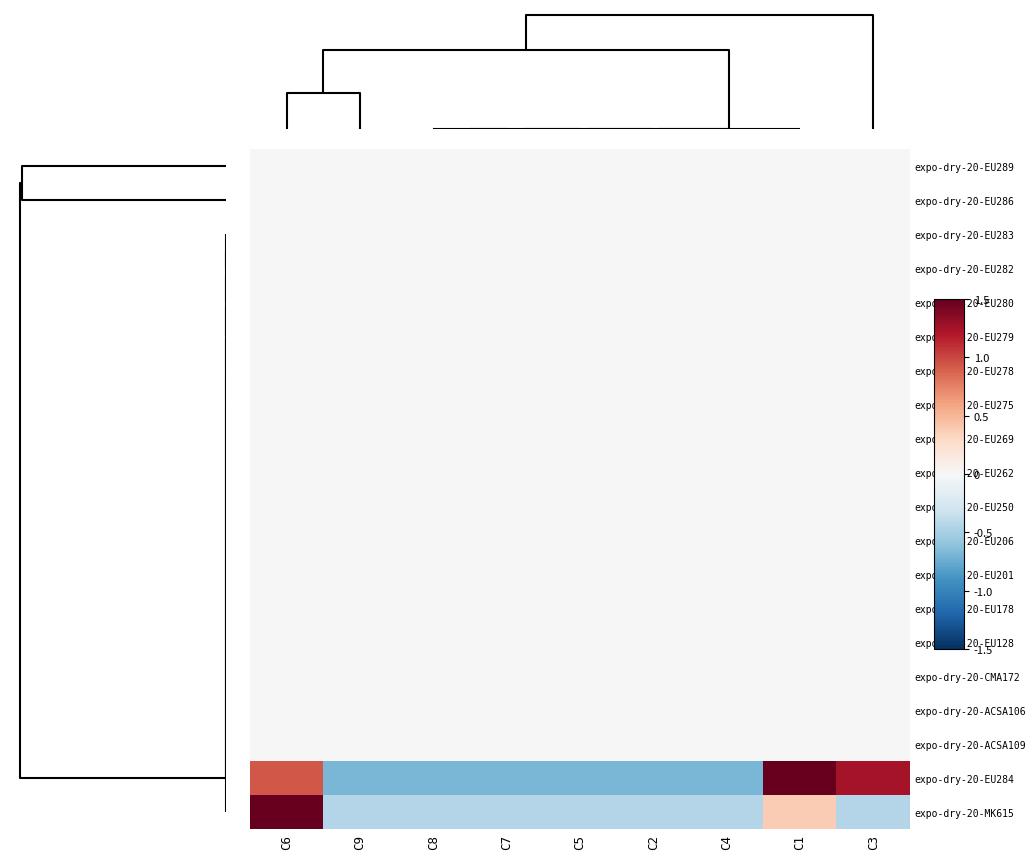

Count the number of categories in the chart.

9